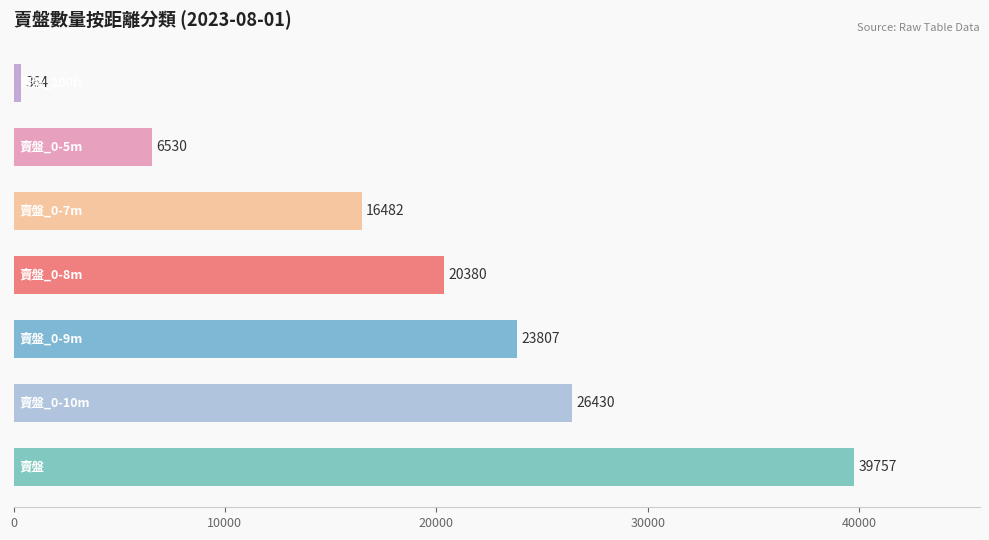

What is the maximum value shown in the chart?

39757